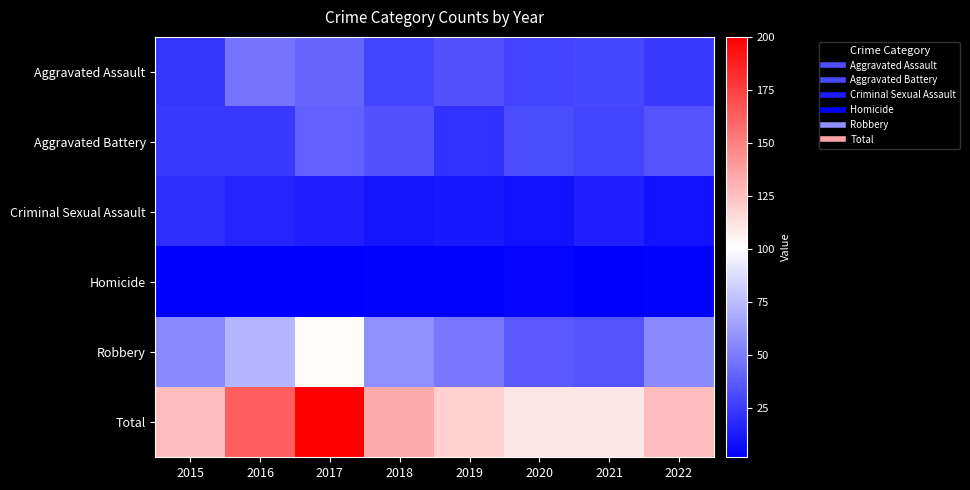

What is the spread (max minus min) of values at 2022?

124